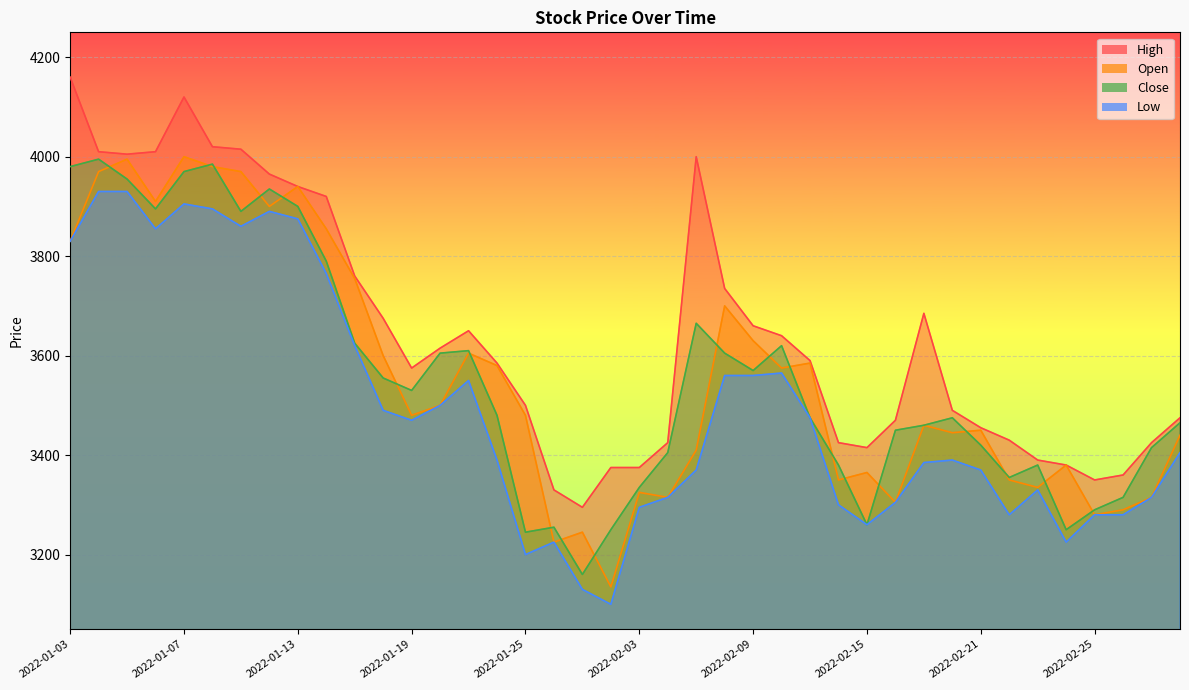

What position from the right is 2022-01-21?

26